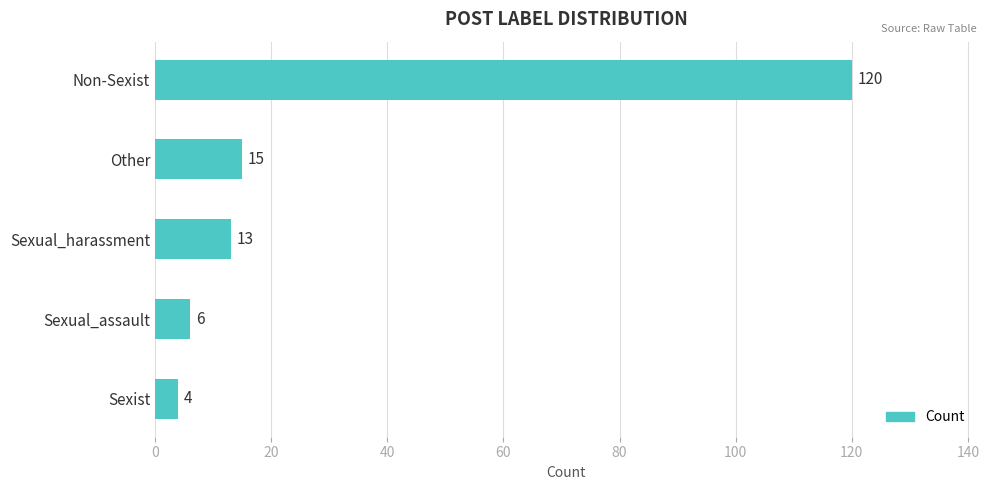

Reading top to bottom, extract all data points from this chart.

Non-Sexist=120	Other=15	Sexual_harassment=13	Sexual_assault=6	Sexist=4